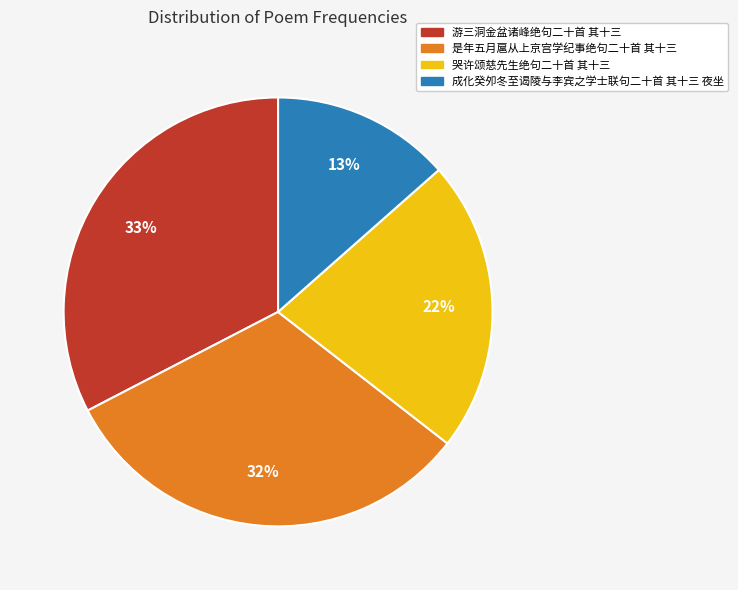

Which has a higher value, 成化癸夘冬至谒陵与李宾之学士联句二十首 其十三 夜坐 or 是年五月扈从上京宫学纪事绝句二十首 其十三?

是年五月扈从上京宫学纪事绝句二十首 其十三